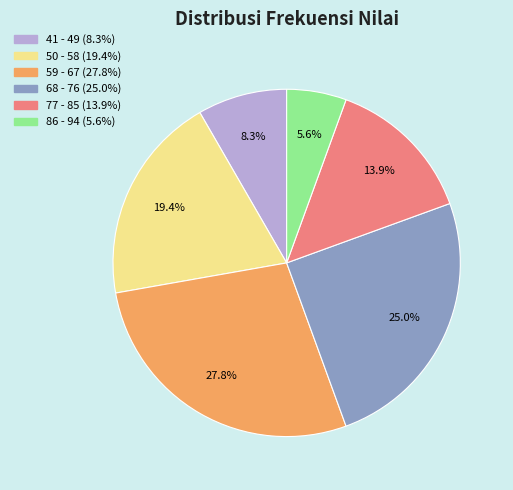

Rank the categories by value from lowest to highest.

86 - 94, 41 - 49, 77 - 85, 50 - 58, 68 - 76, 59 - 67